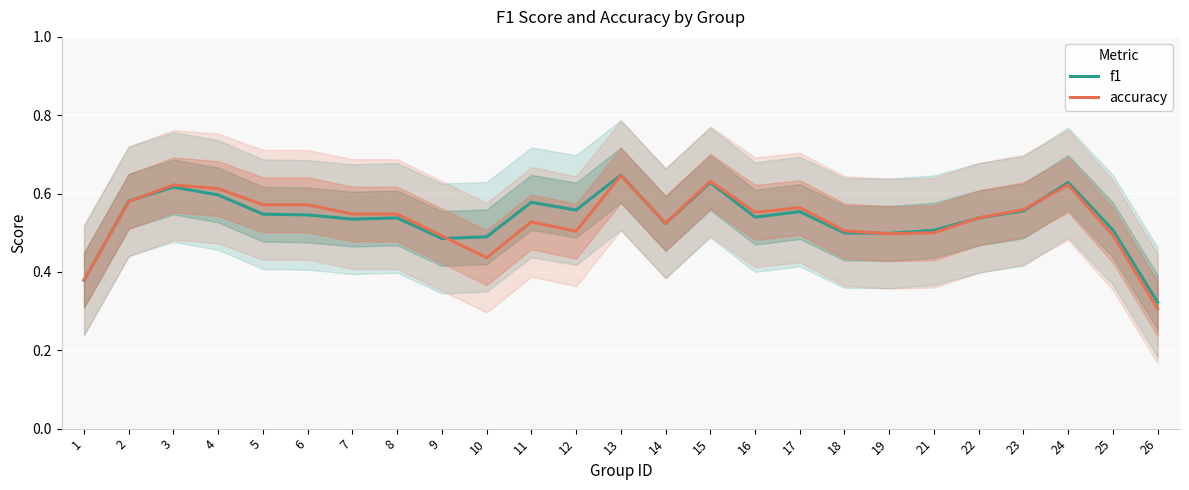

Between which two adjacent categories do f1 and accuracy first intersect?

1 and 2